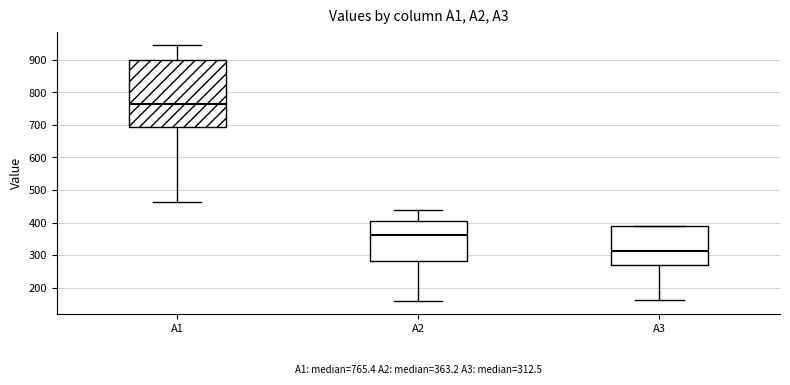

Which box's median line is the highest?

A1